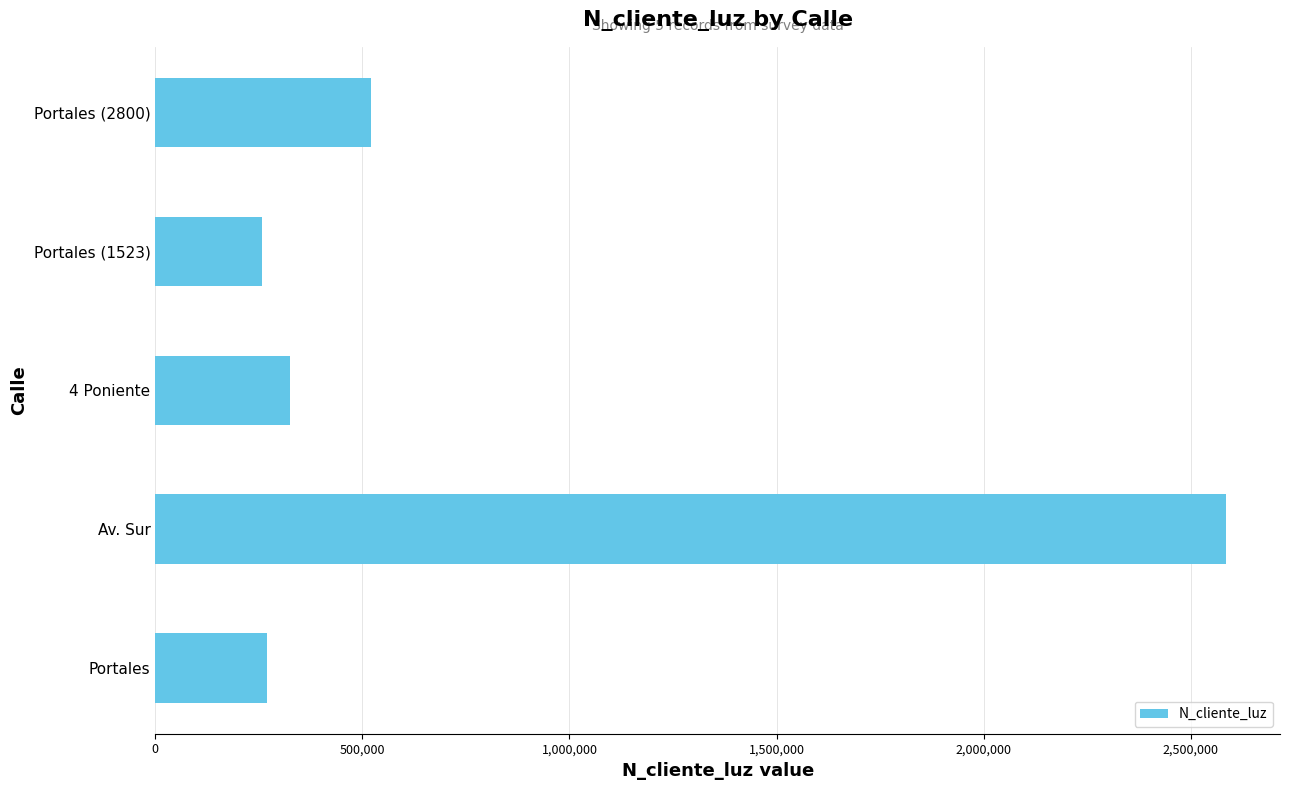

What is the difference between the second highest and second lowest values?

252832